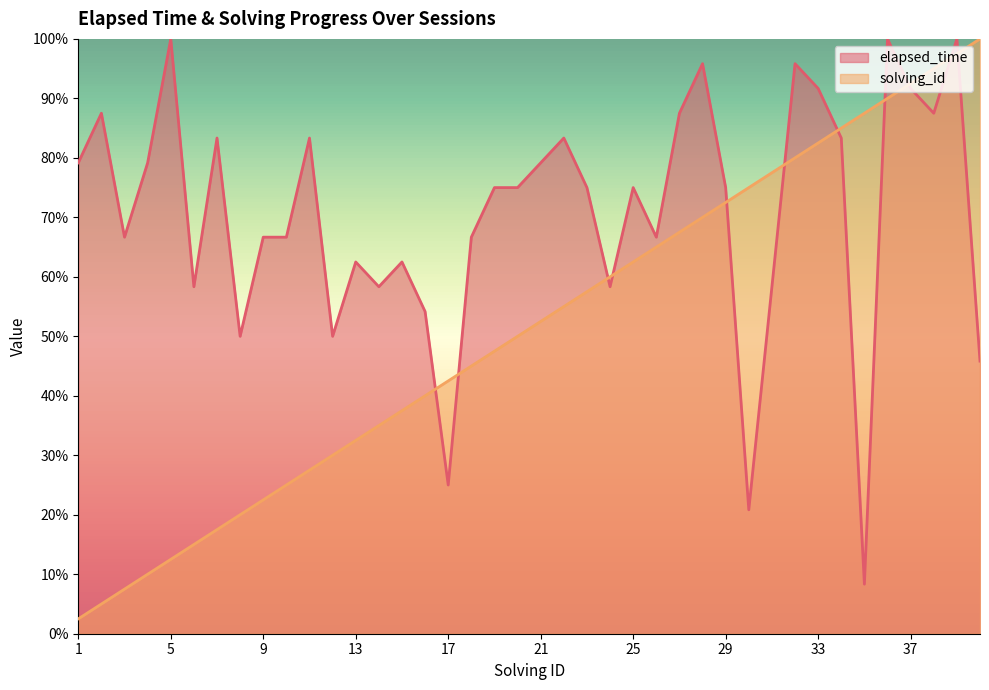

List the series in order of their peak value, highest first.

elapsed_time, solving_id_norm